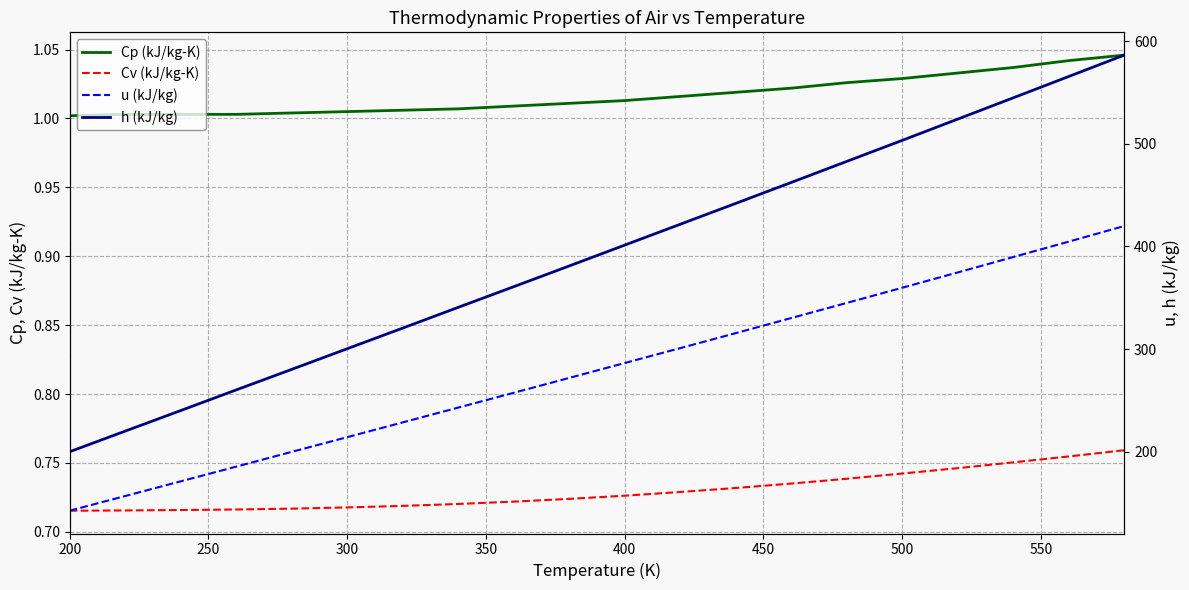

What position from the left is 300?

6